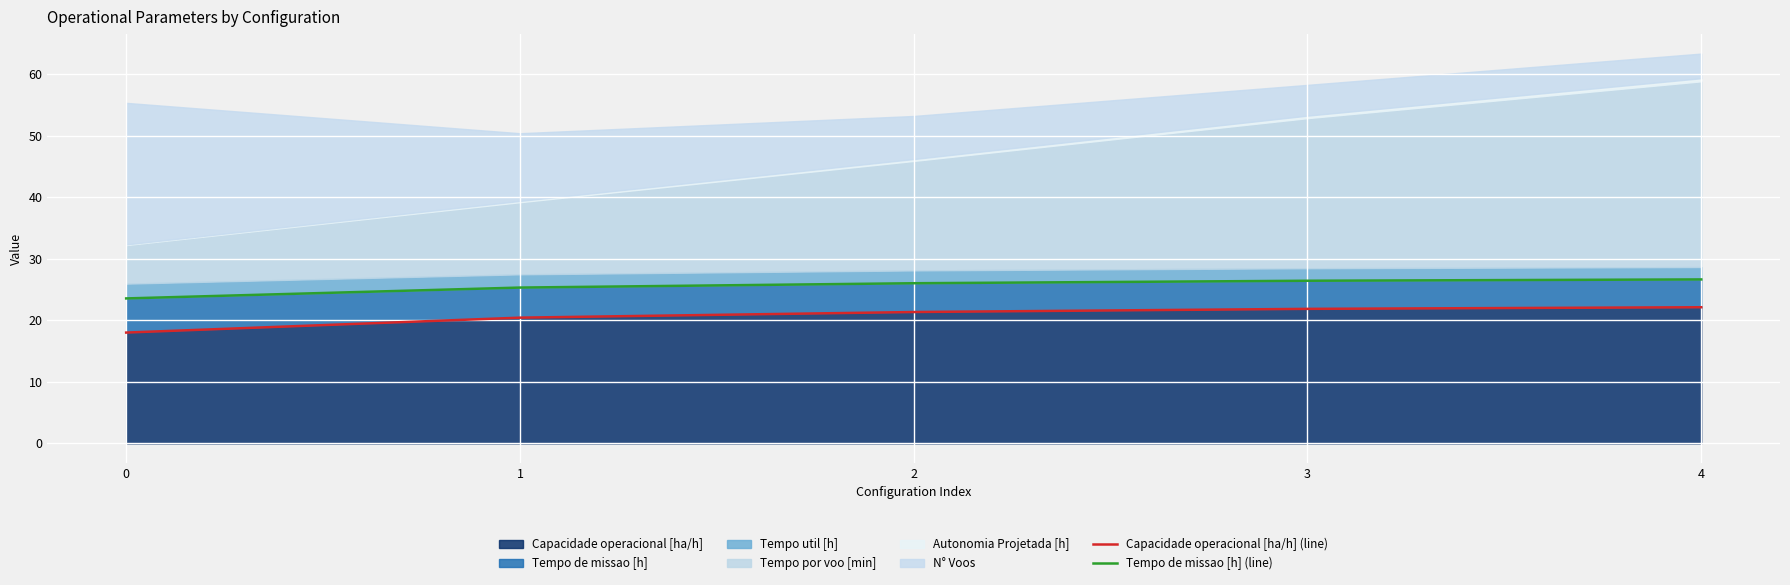

Reading left to right, extract all data points from this chart.

Capacidade operacional [ha/h] (line): 0=18.0	1=20.4	2=21.3	3=21.9	4=22.1
Tempo de missao [h] (line): 0=23.6	1=25.3	2=26.0	3=26.4	4=26.6